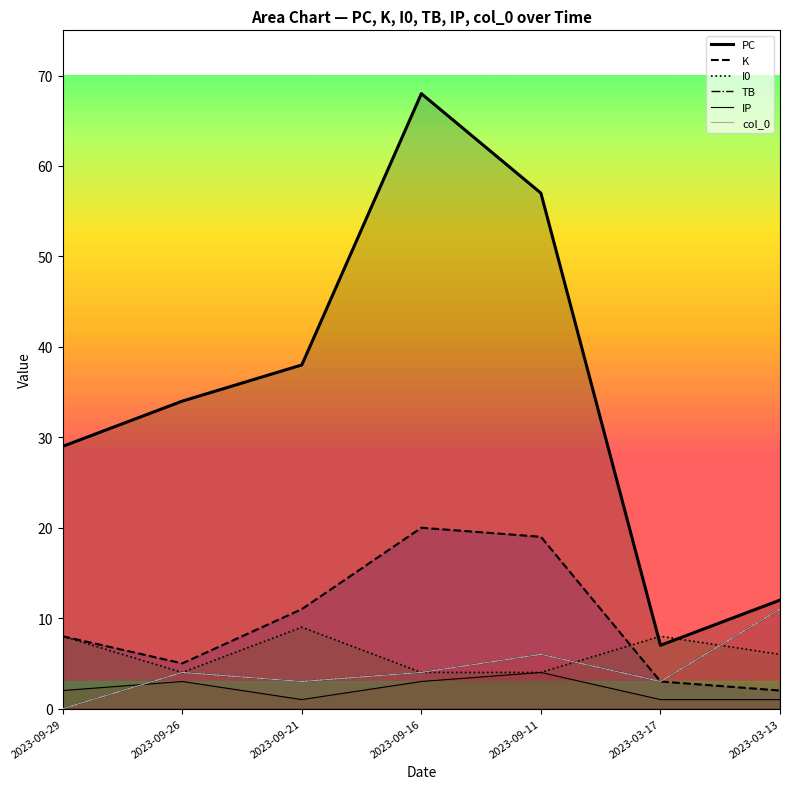

The value of I0 at 2023-09-16 is 4. True or false?

True